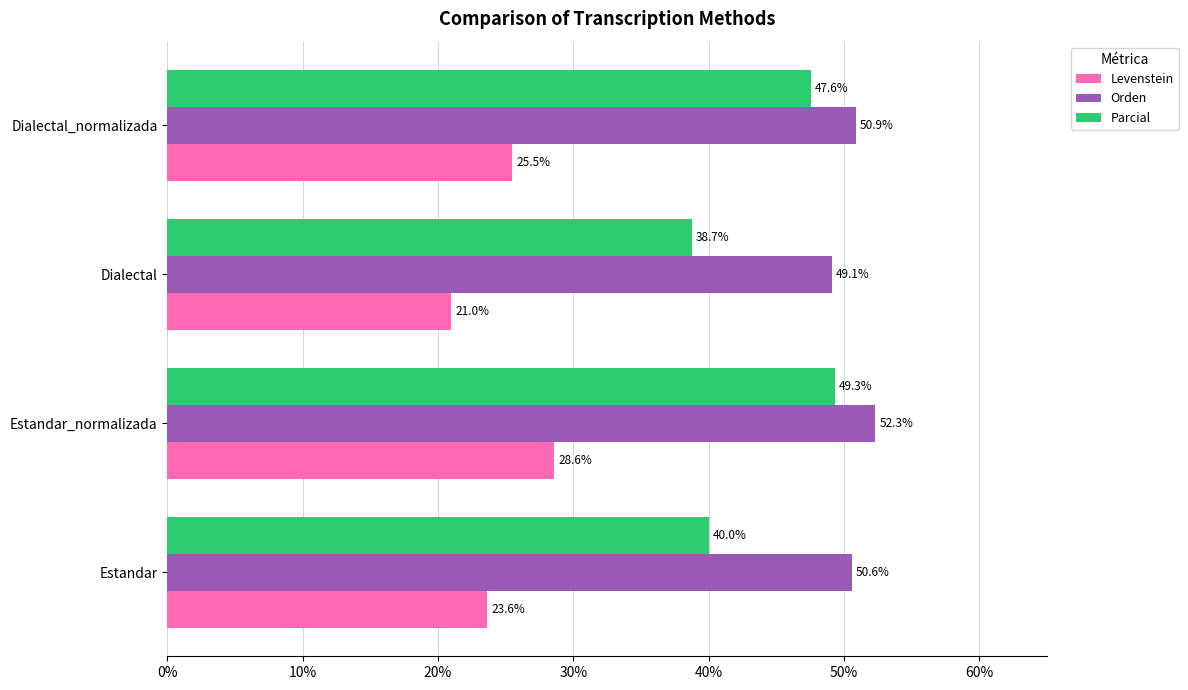

Rank the series by their maximum value, from lowest to highest.

Levenstein, Parcial, Orden